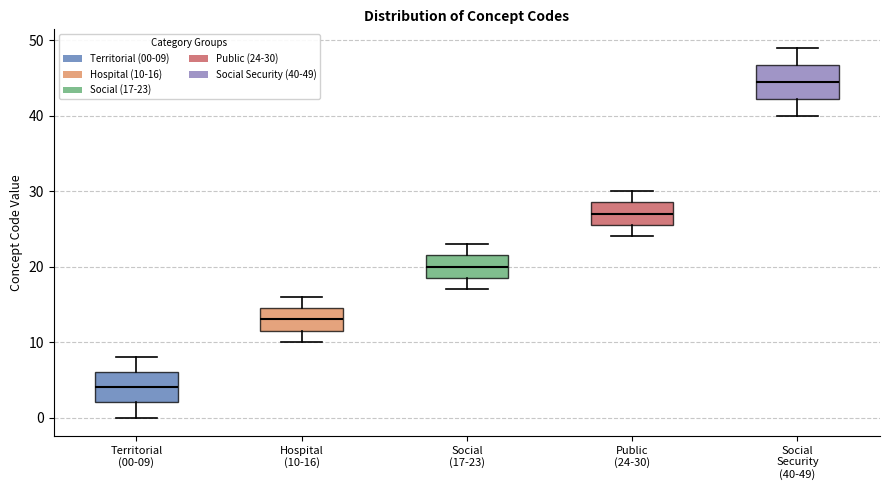

Which box's median line is the highest?

Social Security (40-49)